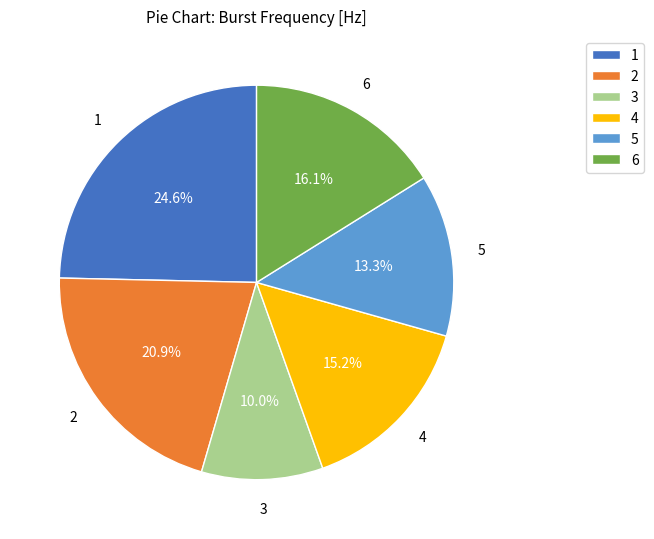

To the nearest percent, what percentage of the pie is 5?

13%